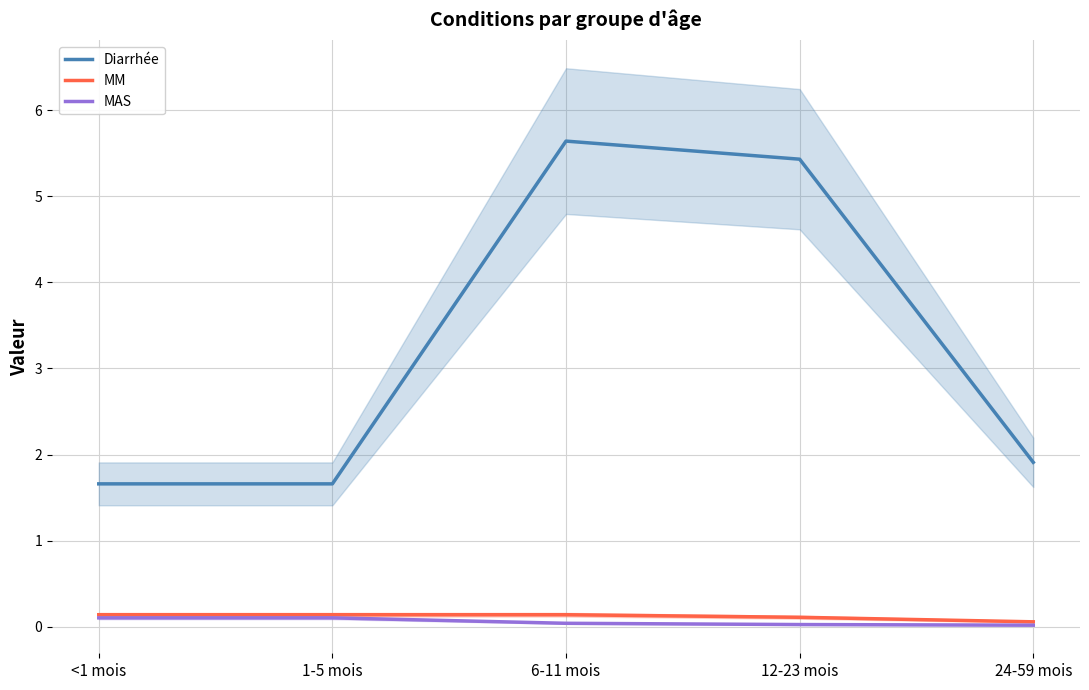

Rank the series at 6-11 mois from highest to lowest value.

Diarrhée, MM, MAS